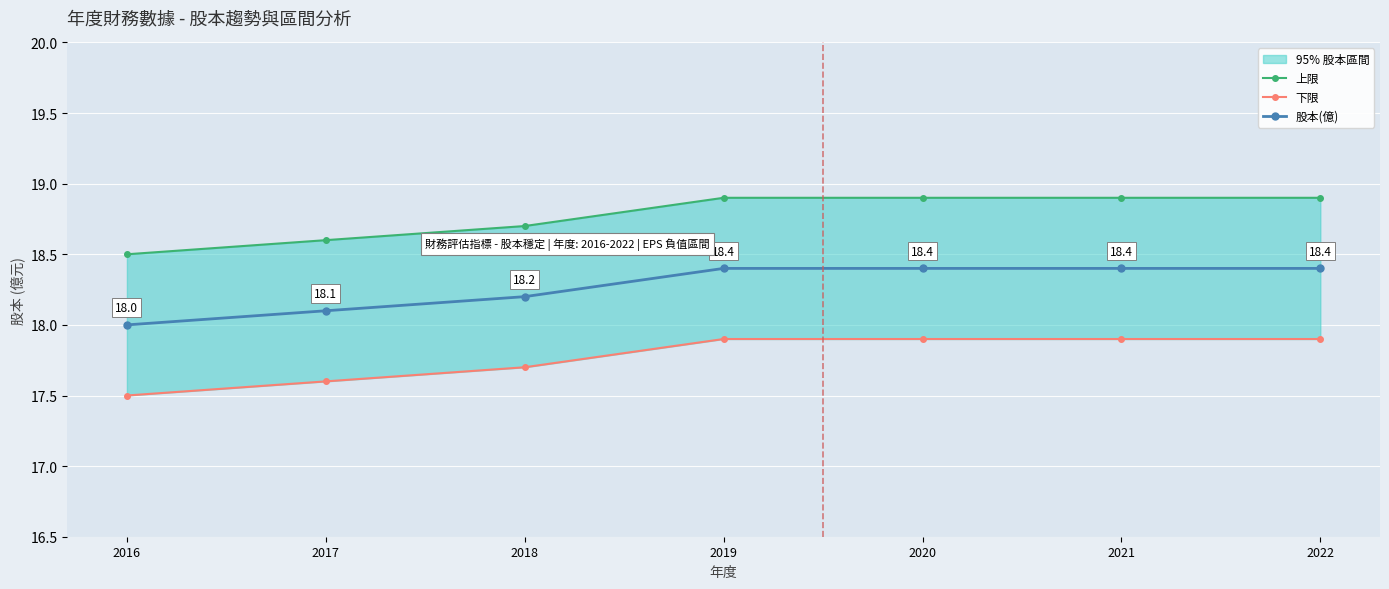

What is the maximum value for 股本(億)?

18.4